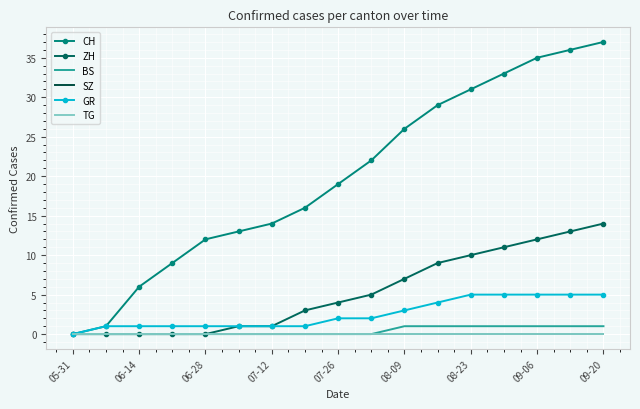

True or false: SZ and GR intersect in this chart.

False